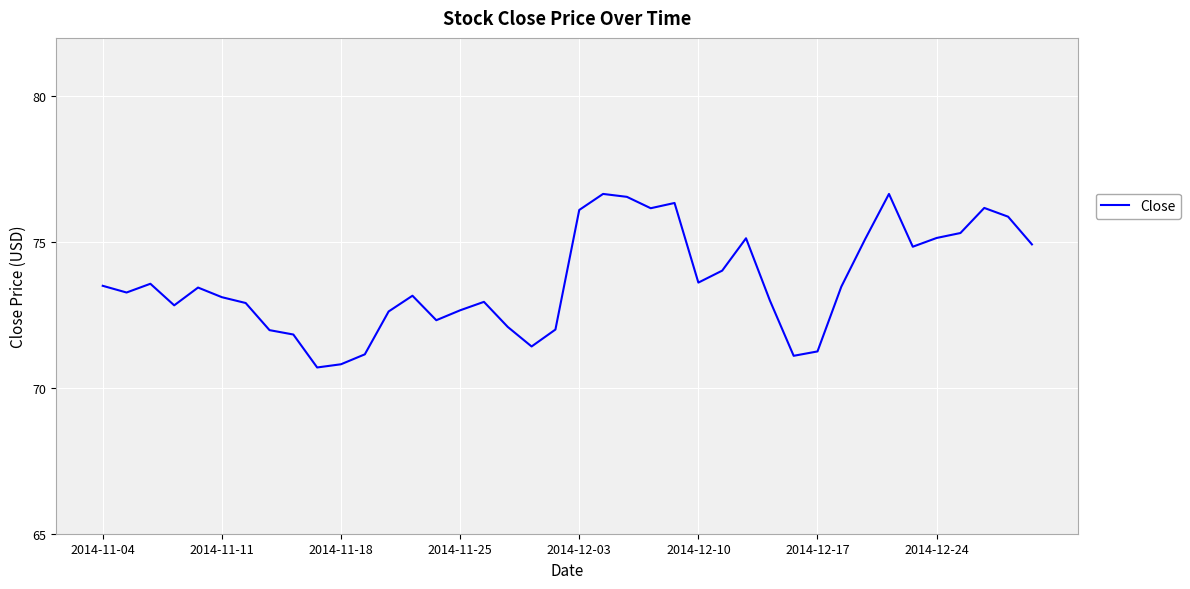

What is the smallest value displayed?

70.7